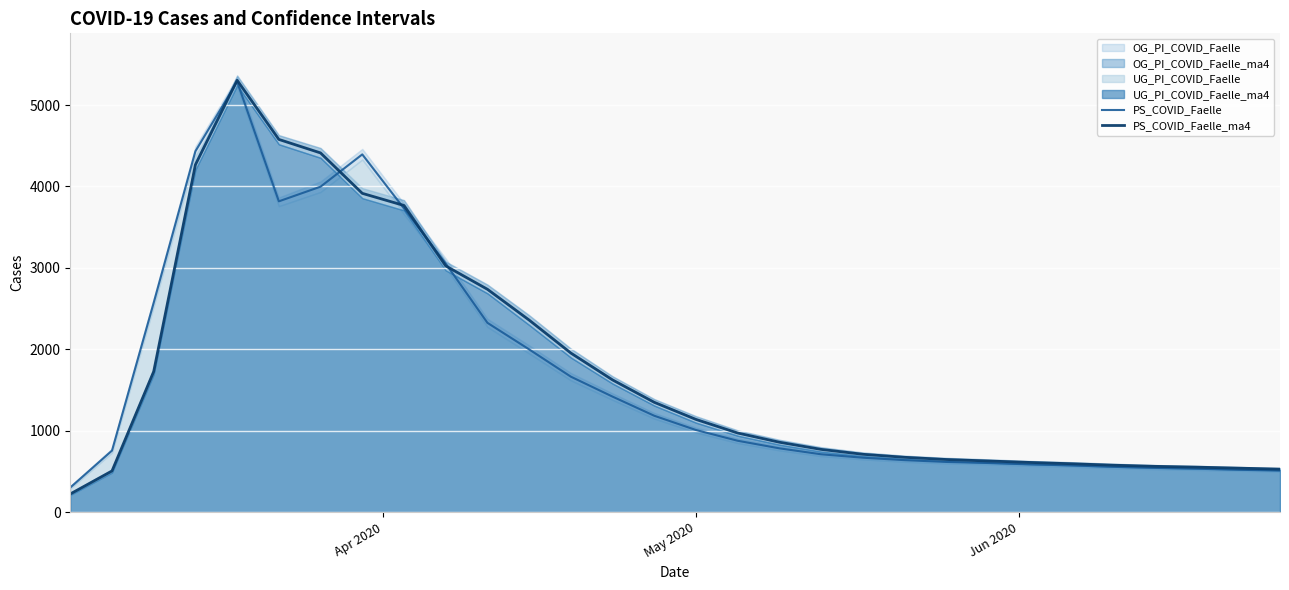

What is the highest value of the PS_COVID_Faelle_ma4 series?

5304